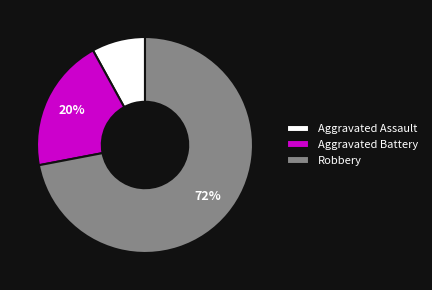

Is it true that Aggravated Battery is 20% of the pie?

True